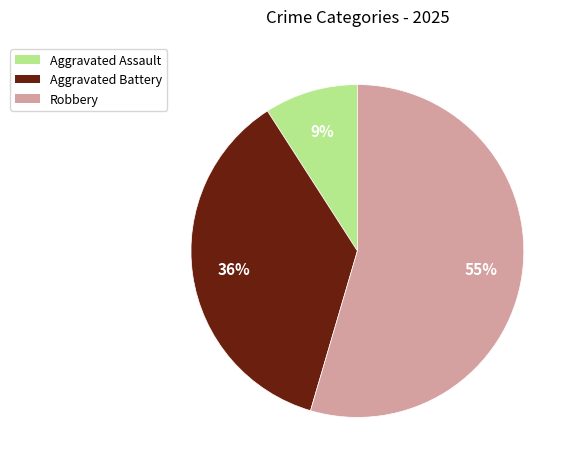

True or false: Aggravated Assault accounts for 9% of the total.

True